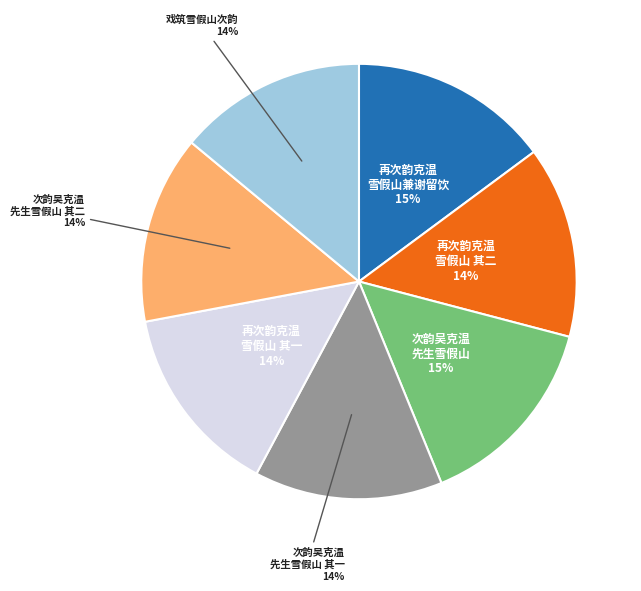

To the nearest percent, what is the difference between the largest and smallest slice percentages?

1%